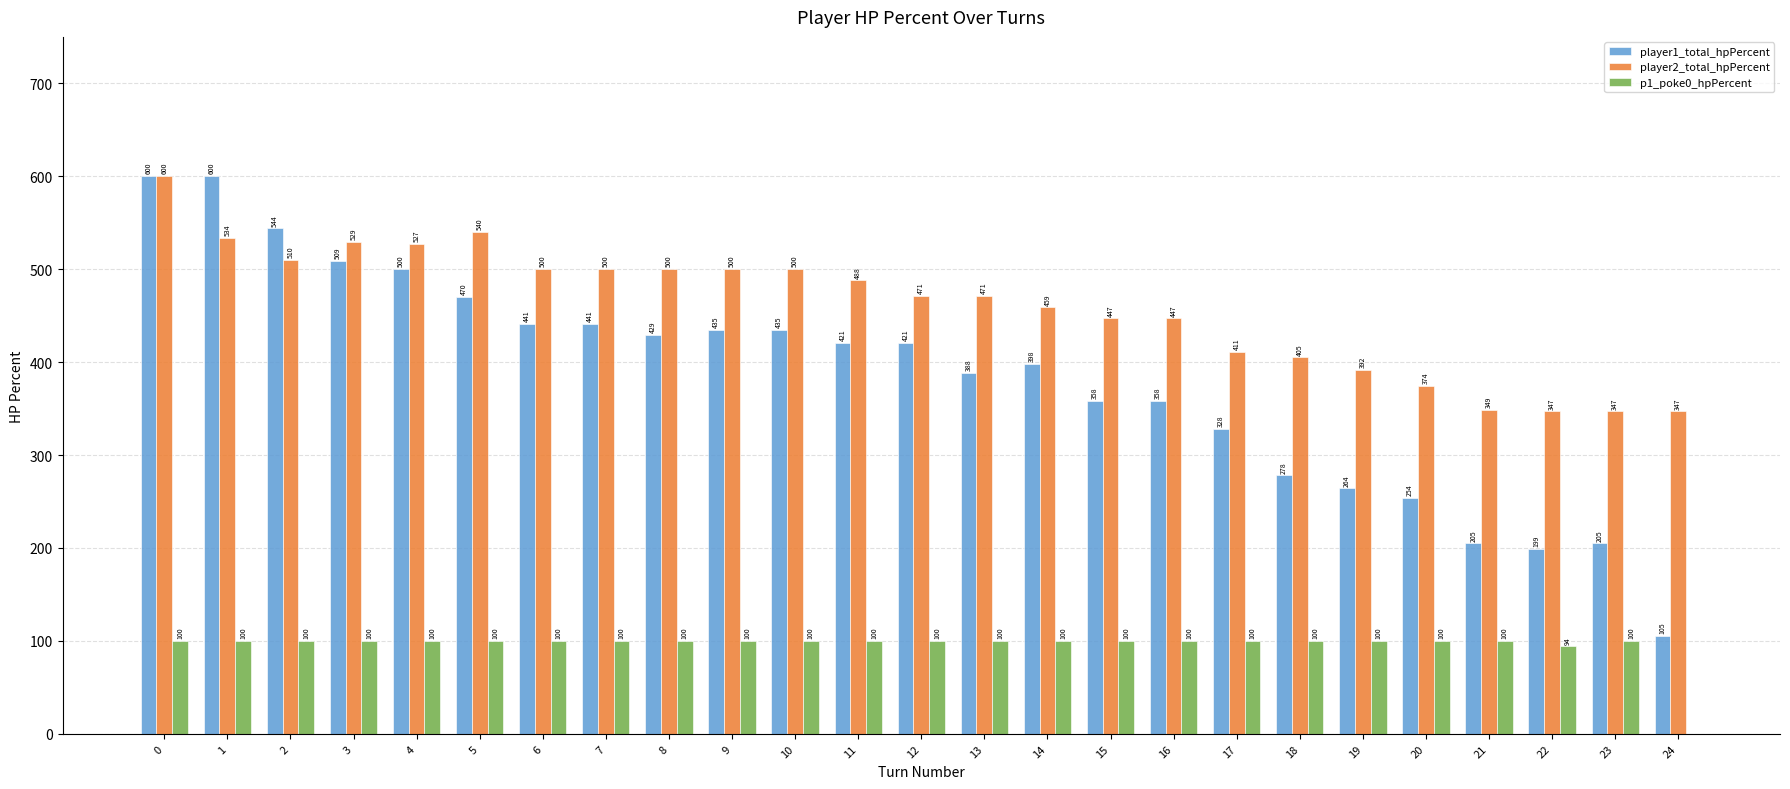

Which series changed the most between 9 and 16?

player1_total_hpPercent